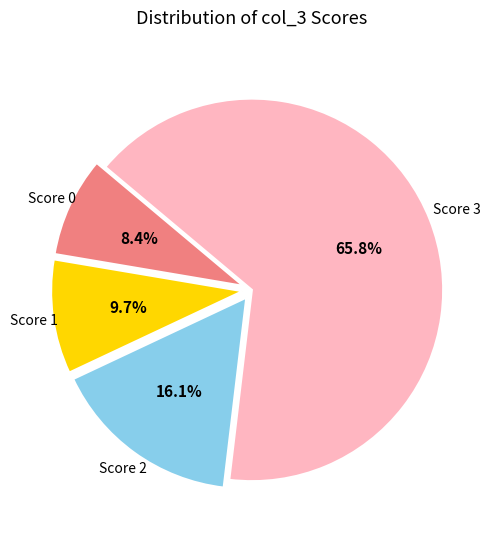

Is there a majority slice in this chart?

Yes